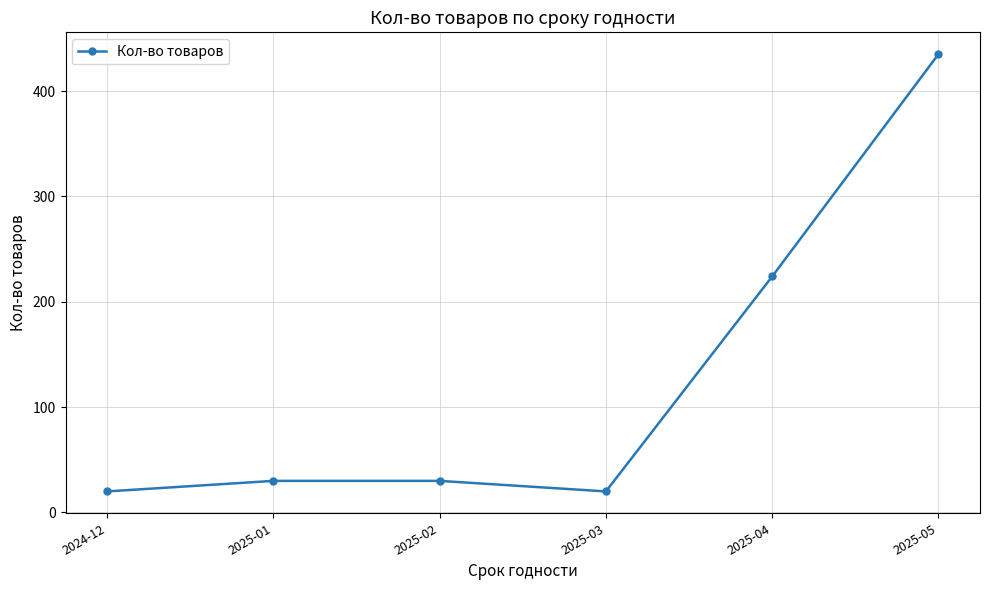

How many points are lower than both their immediate neighbors (excluding endpoints)?

1